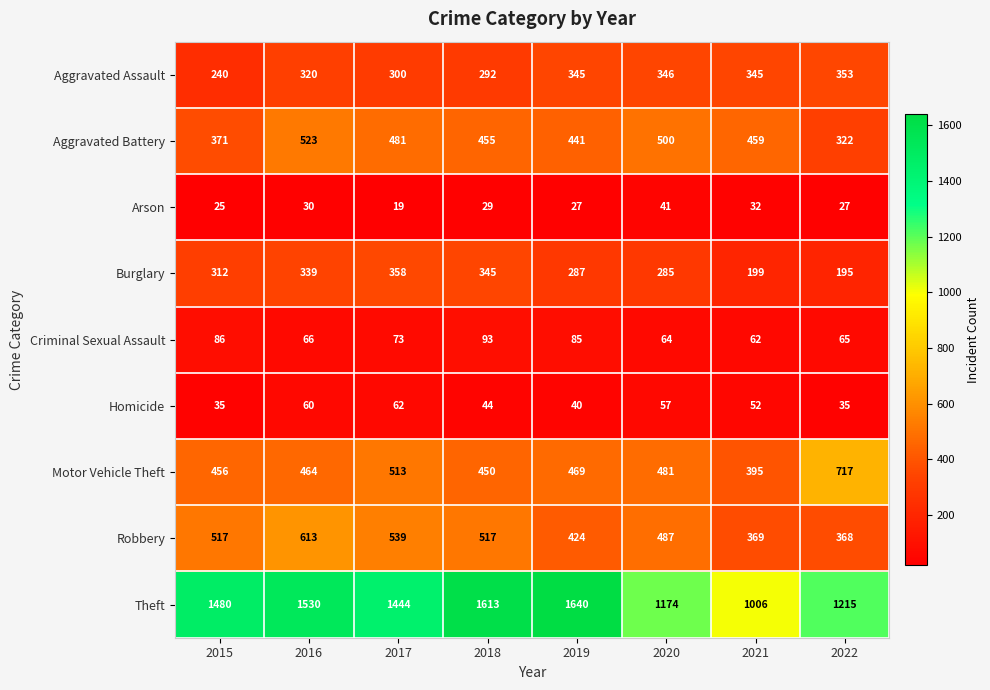

Which series has the largest total across all categories?

Theft